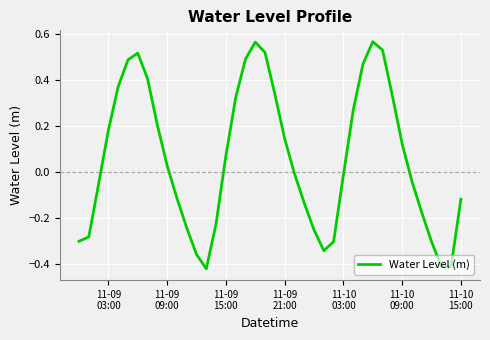

What is the difference between the maximum and minimum values?

1.0